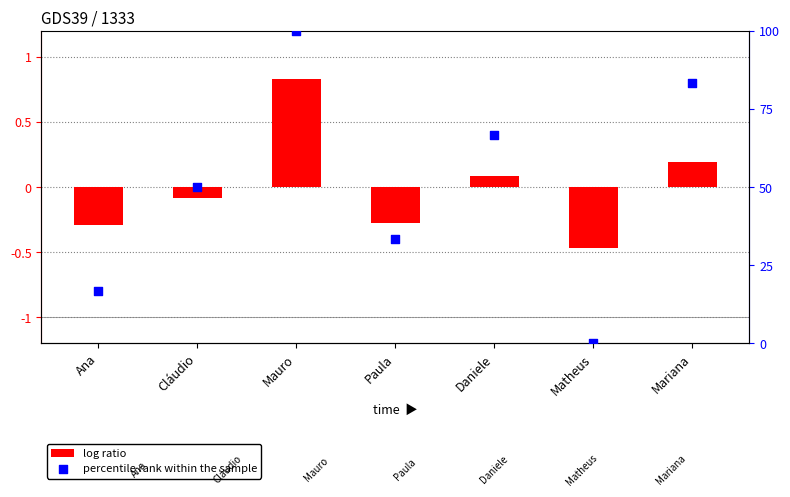

Which series reaches the maximum Y coordinate?

percentile rank within the sample